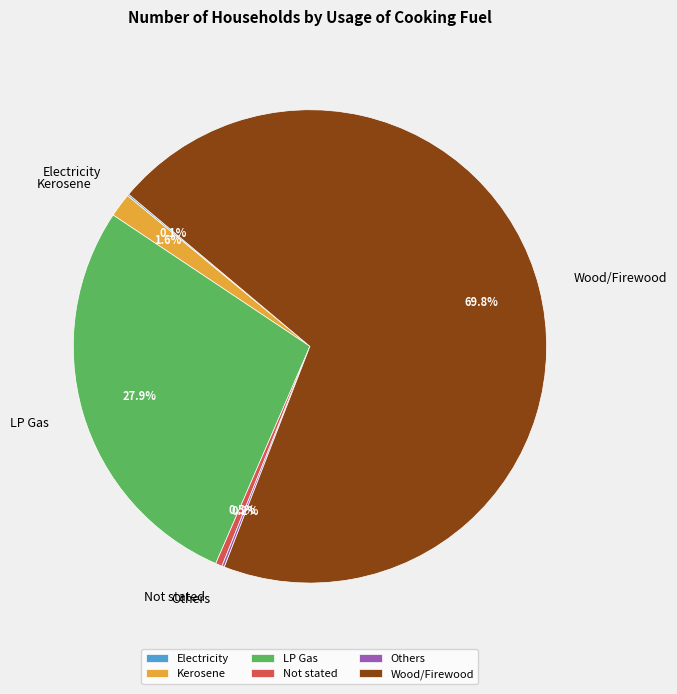

What is the total percentage of LP Gas and Kerosene?

29.5%